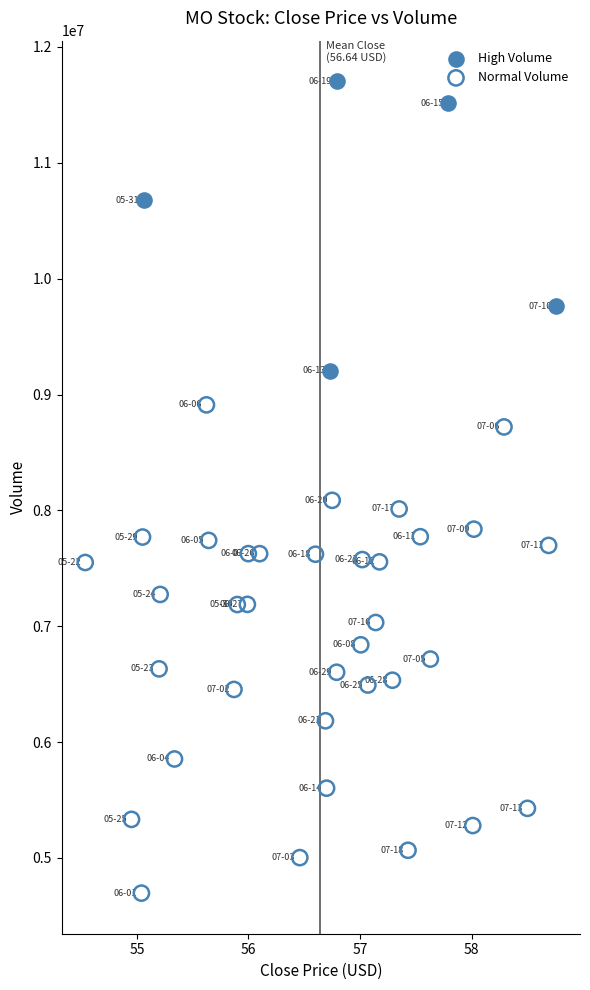

Which series has the largest Y range (max minus min)?

Normal Volume